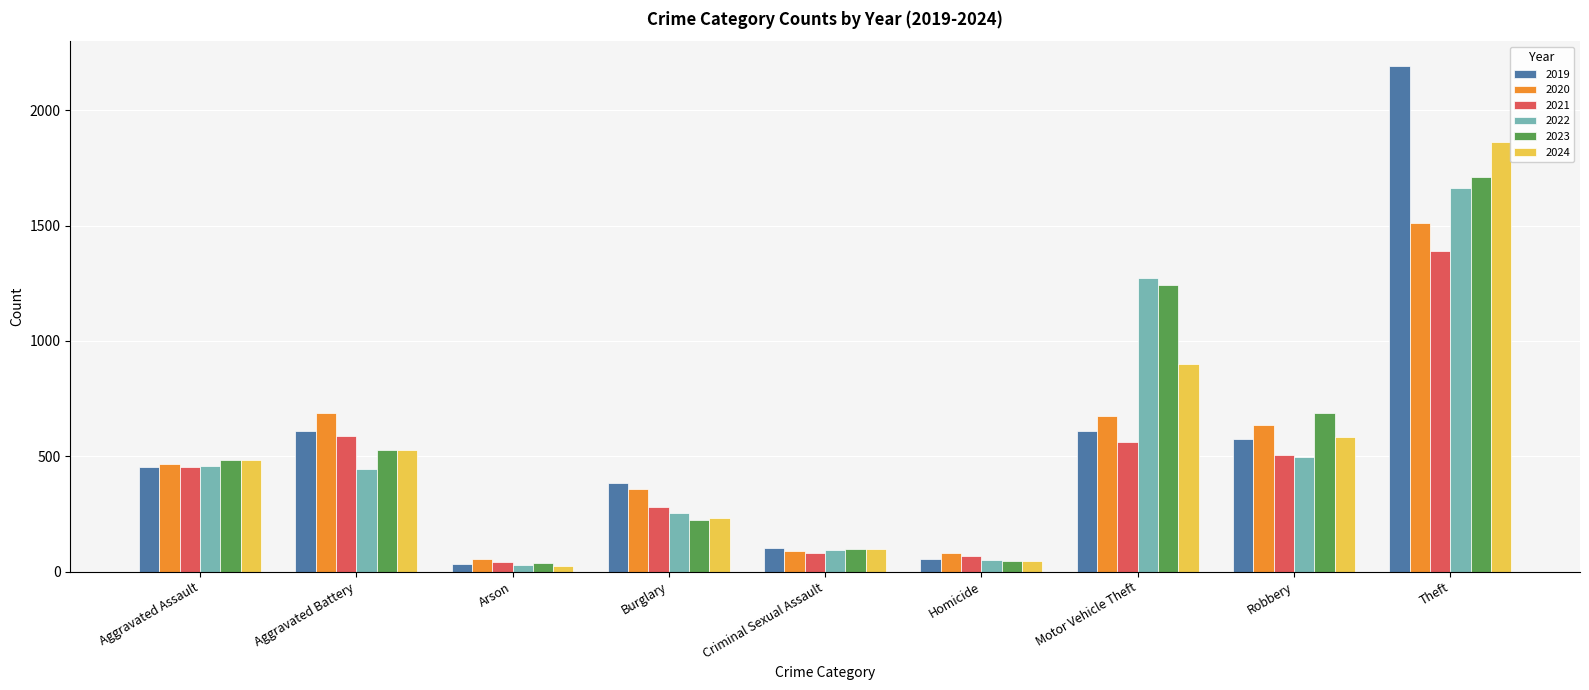

The value of 2019 at Robbery is 577. True or false?

True